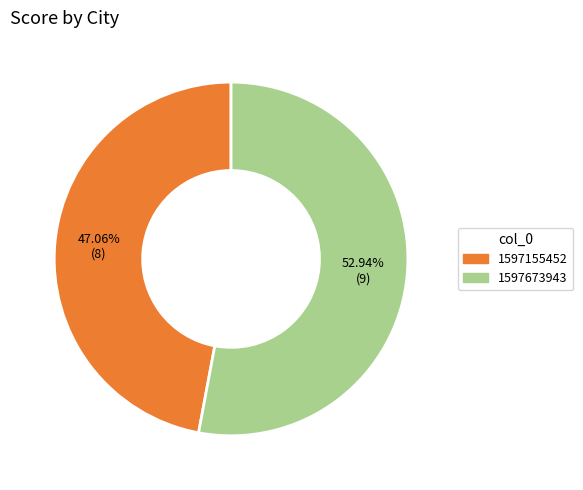

Does any single category account for the majority?

Yes